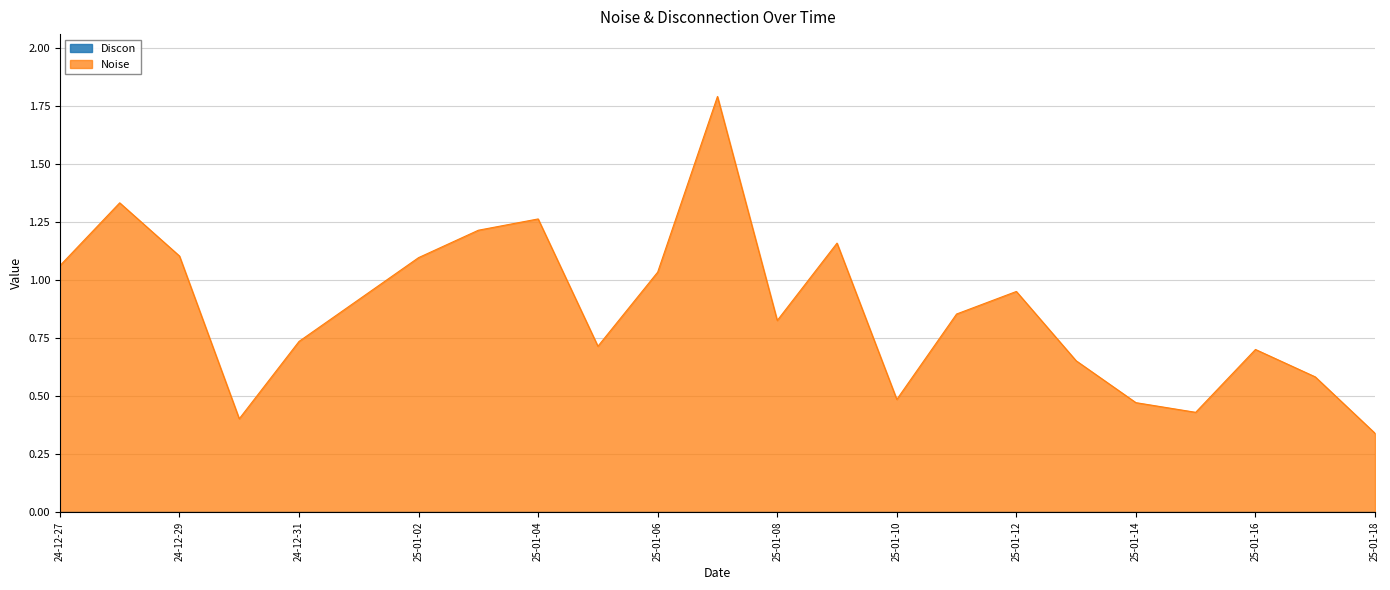

At which category does the data reach its first local peak?

2024-12-28